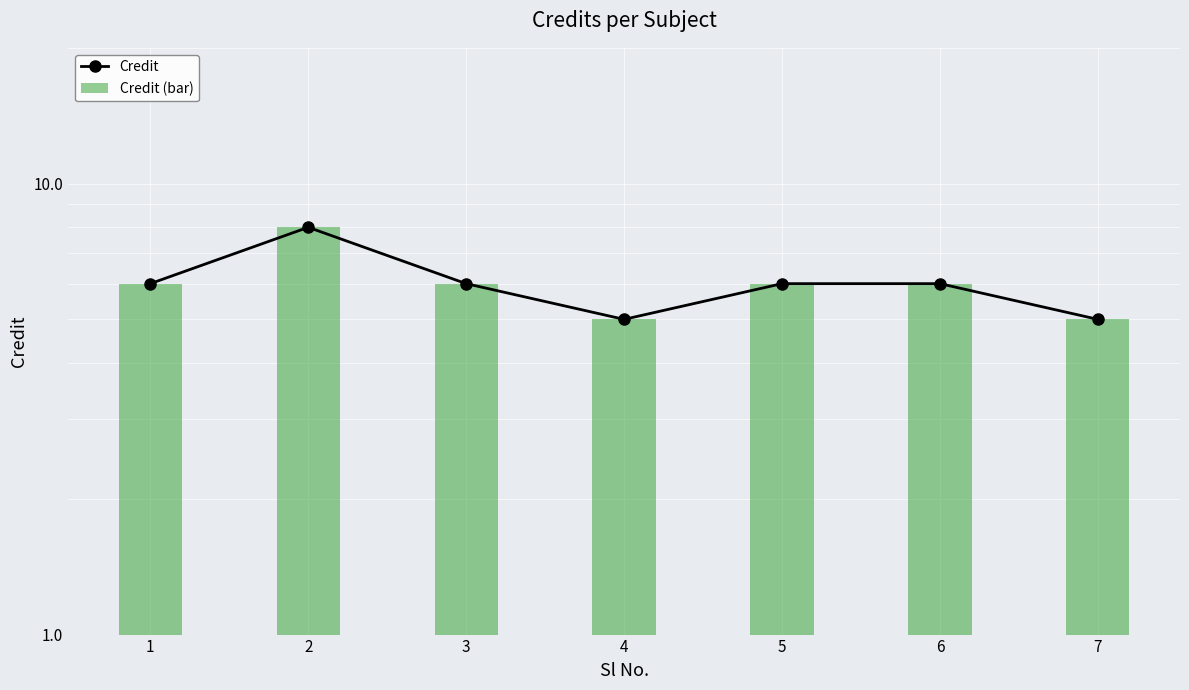

How many data points in Credit are less than 6?

2